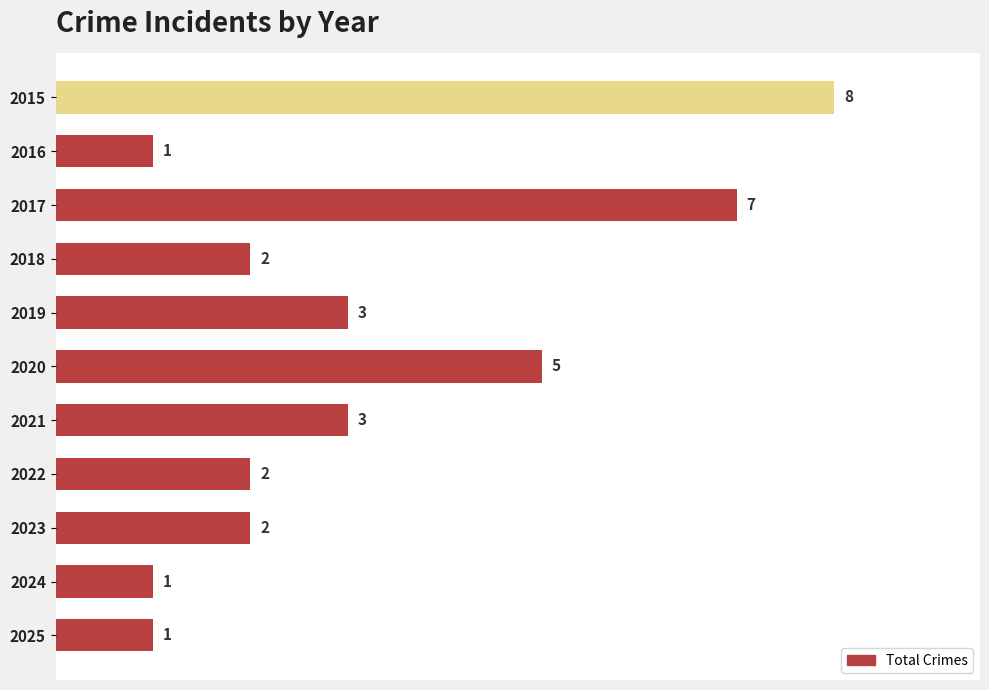

How many values are between 1 and 5?

9